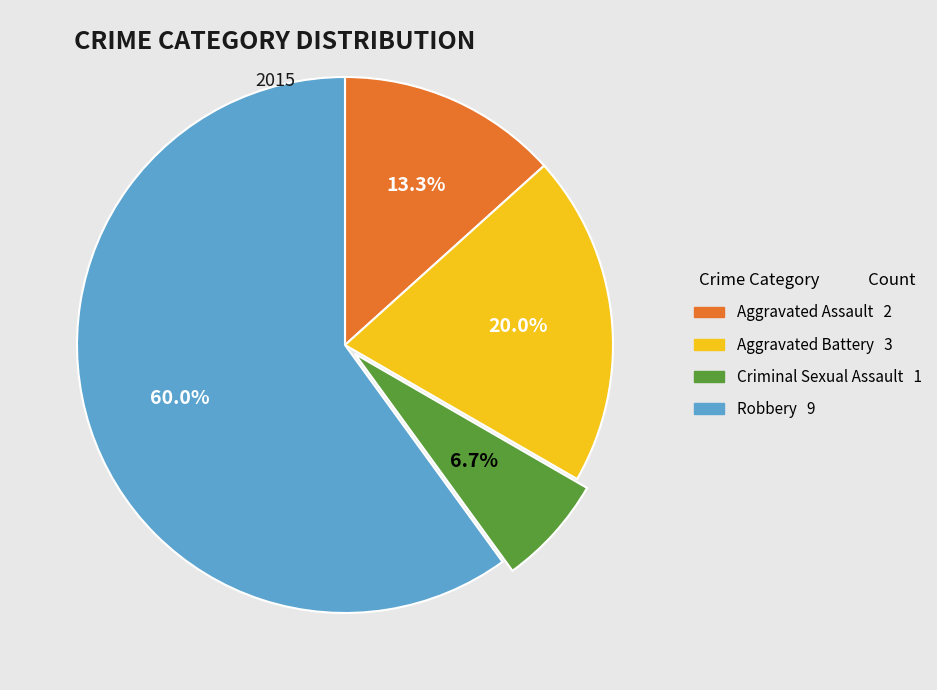

Between Robbery and Criminal Sexual Assault, which is larger?

Robbery